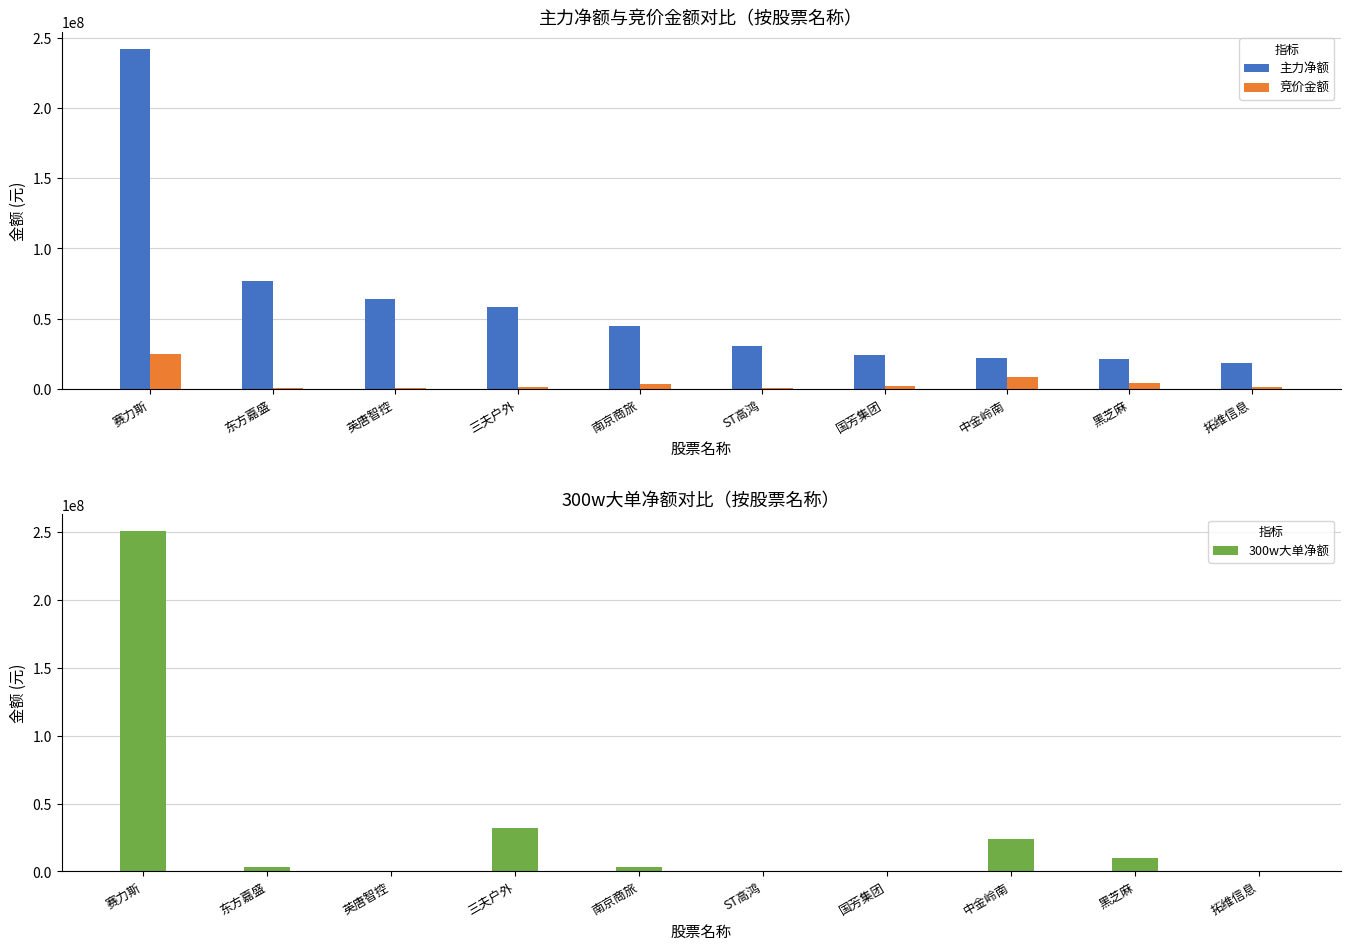

At which label is 主力净额 closest to 130510706?

东方嘉盛